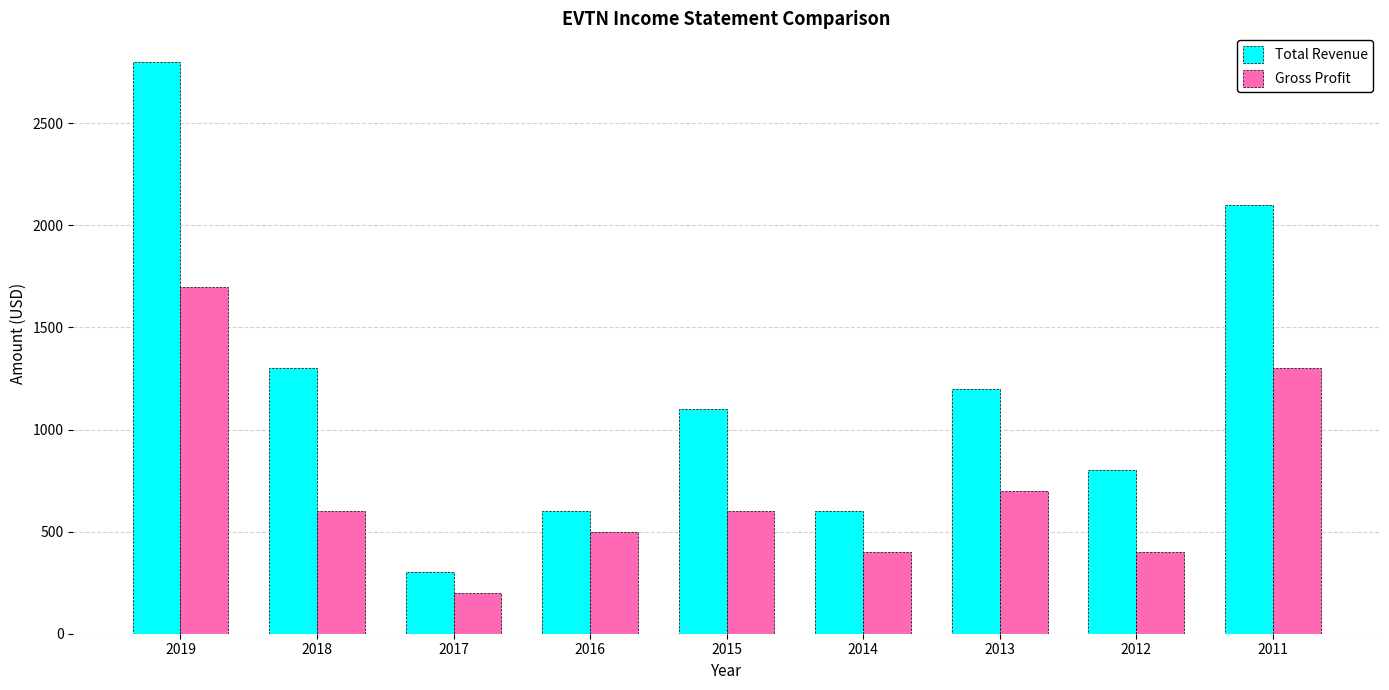

Rank the series by their average value, from lowest to highest.

Gross Profit, Total Revenue